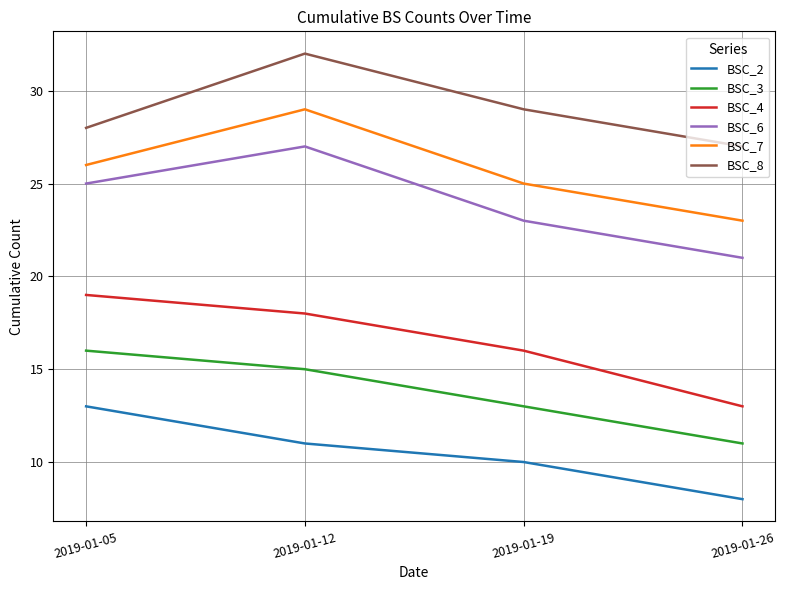

Count the BSC_3 values in the range 13 to 16.

3